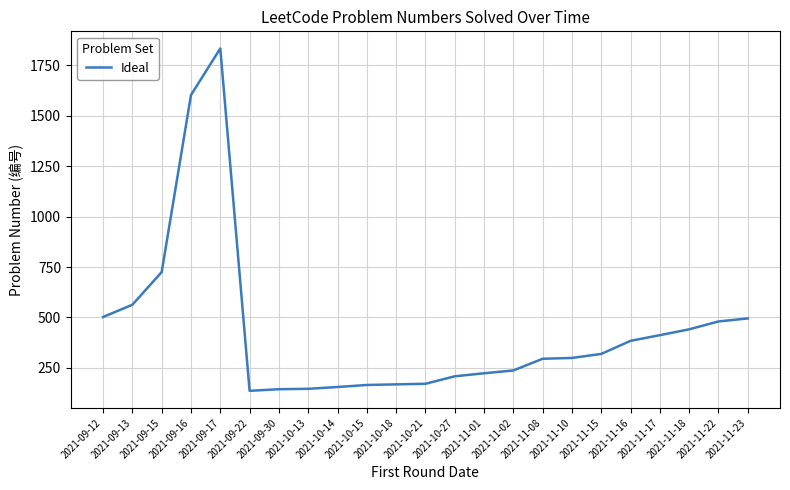

What is the difference between the maximum and second lowest values?

1690